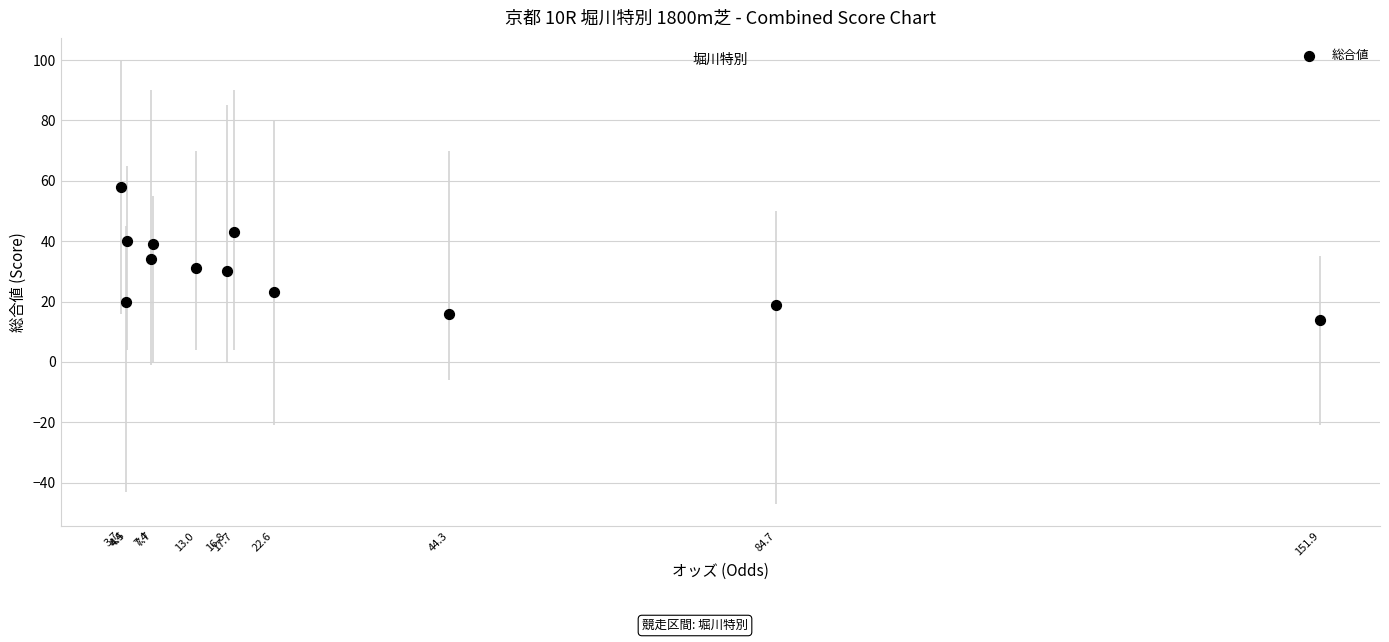

What is the average Y value?

31